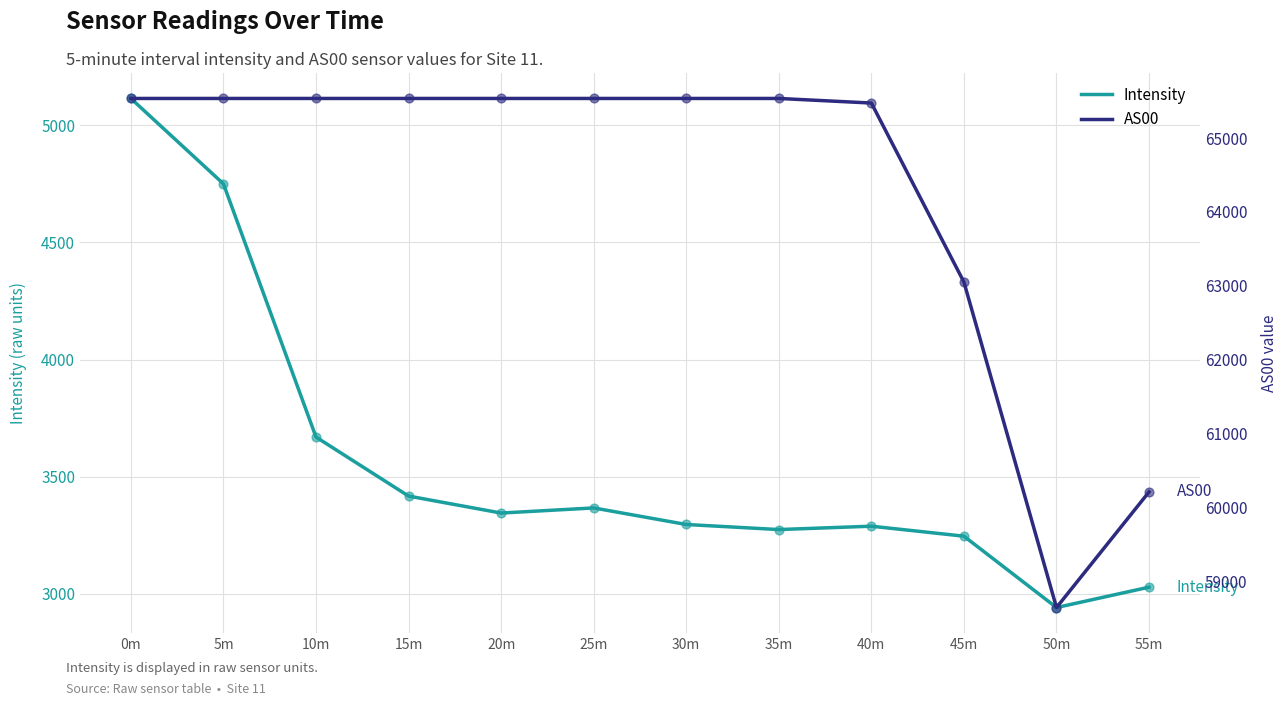

What are all the series names shown in the legend?

Intensity, AS00